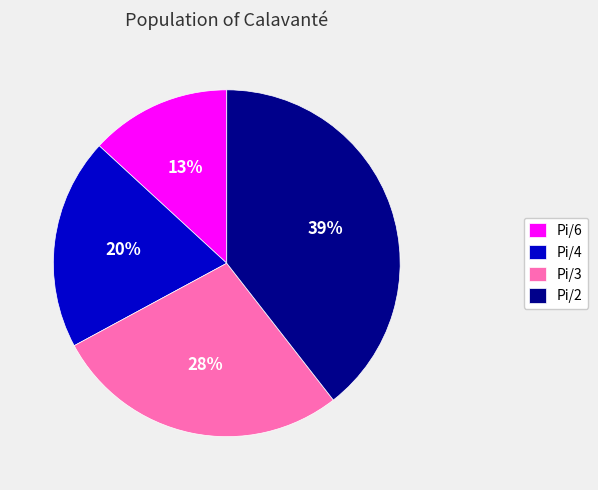

Which slice is the smallest?

Pi/6